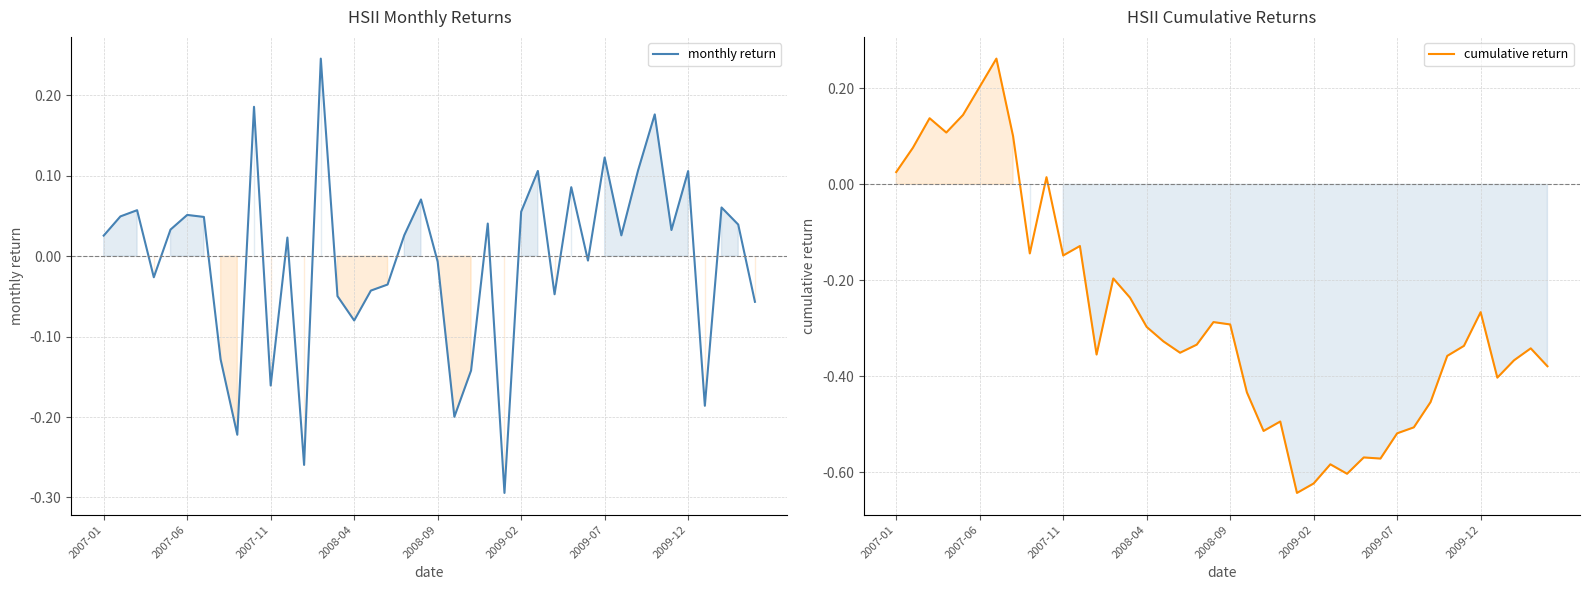

The monthly return series shows -0.2 at 21. True or false?

True